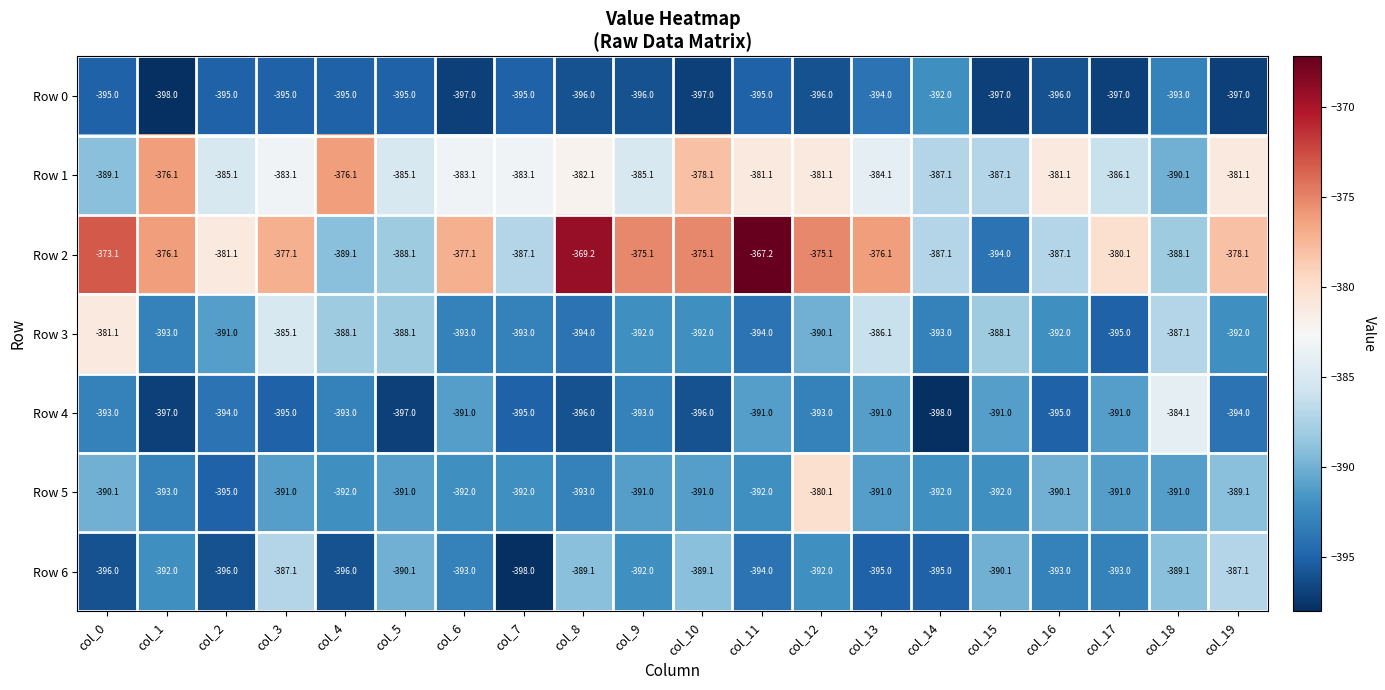

At which label does Row 2 reach its minimum?

col_15